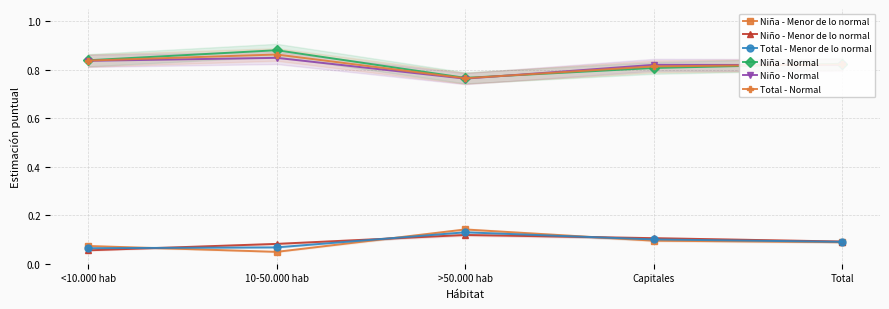

What is the total value across all series at <10.000 hab?

2.7